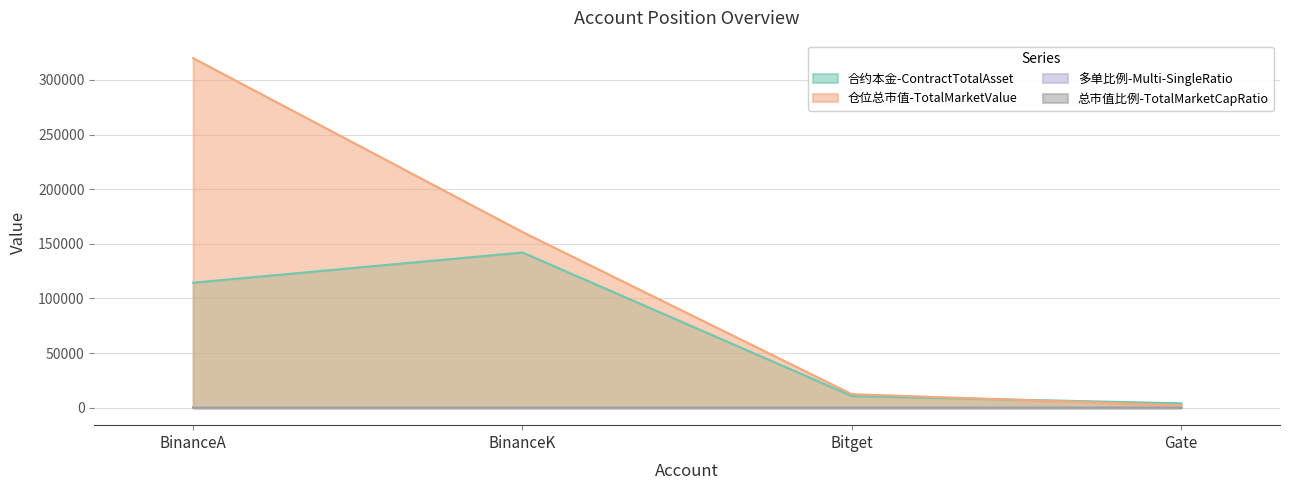

How many lines are shown in the chart?

4